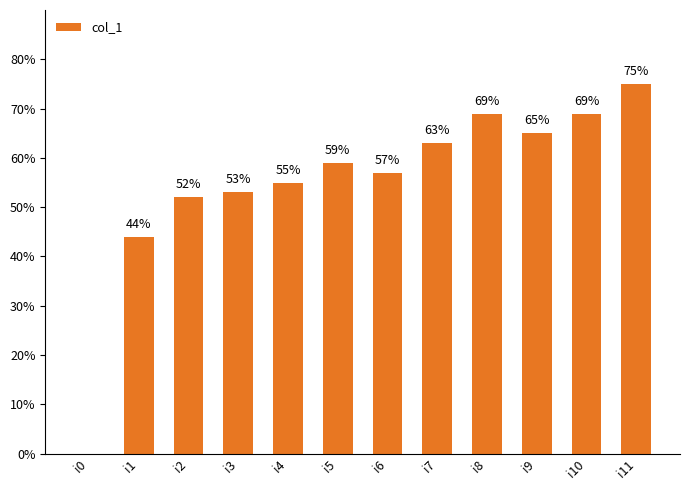

The value at i3 is 87. True or false?

False